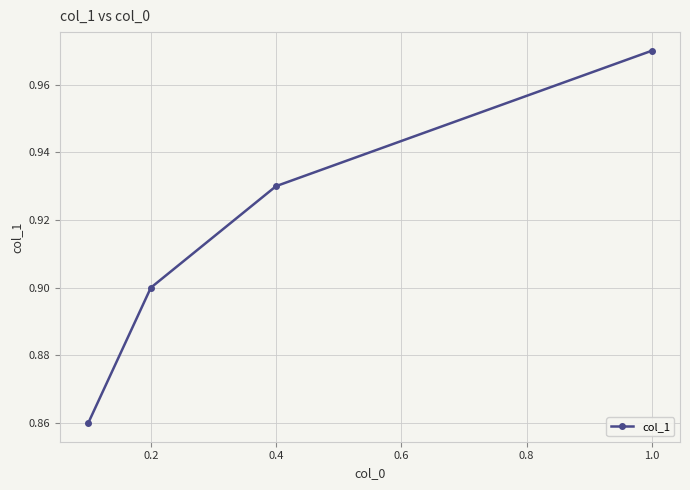

True or false: the data has more than 0 interior local peaks.

False